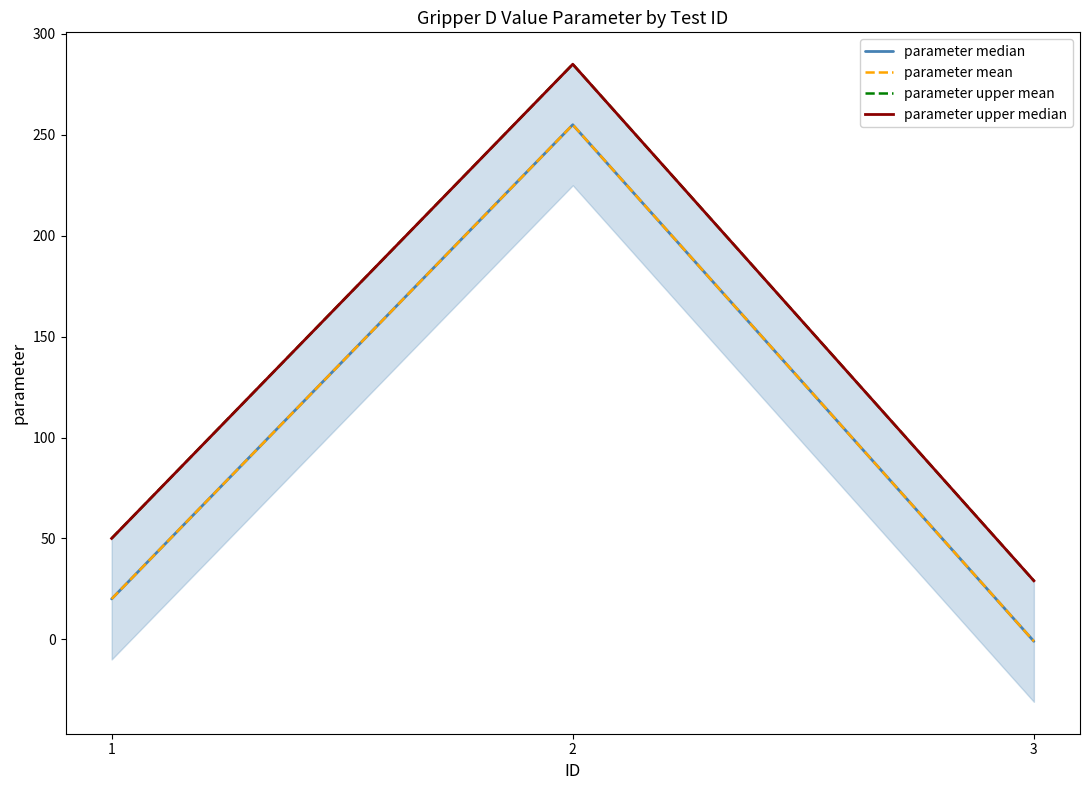

Which series has the largest total across all categories?

parameter upper mean